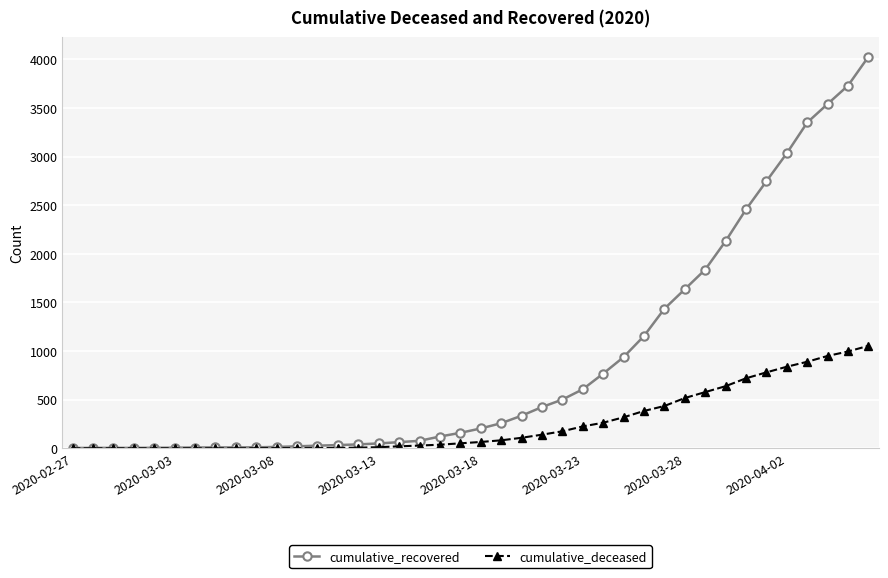

What are all the series names shown in the legend?

cumulative_recovered, cumulative_deceased